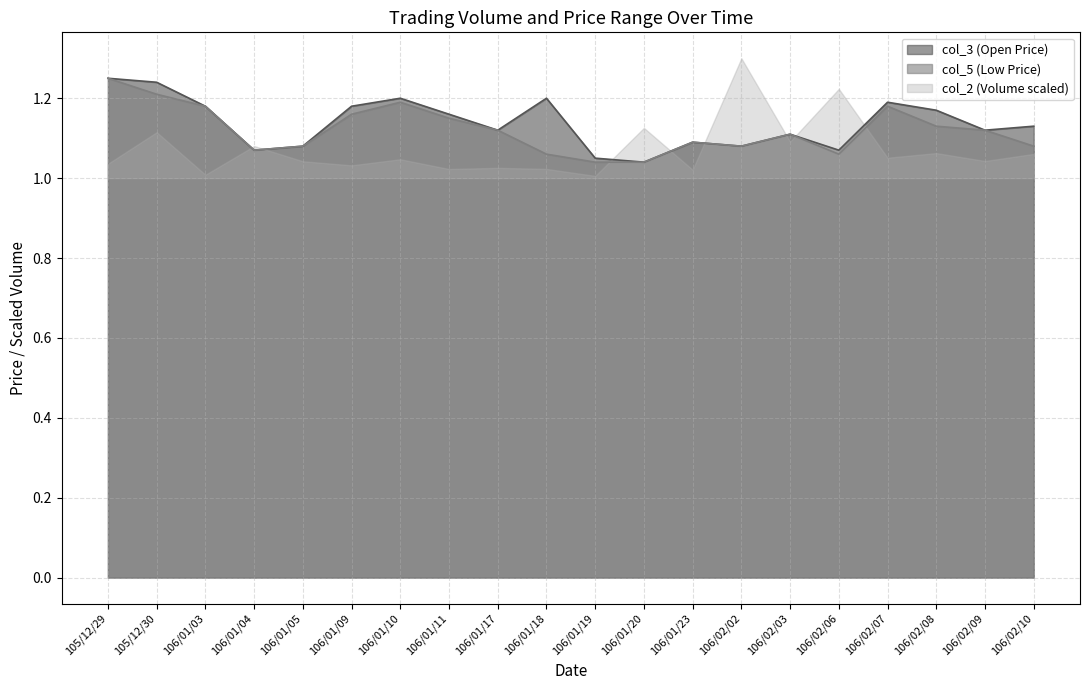

What is the value of the col_5 point at the 12th from the left?

1.0